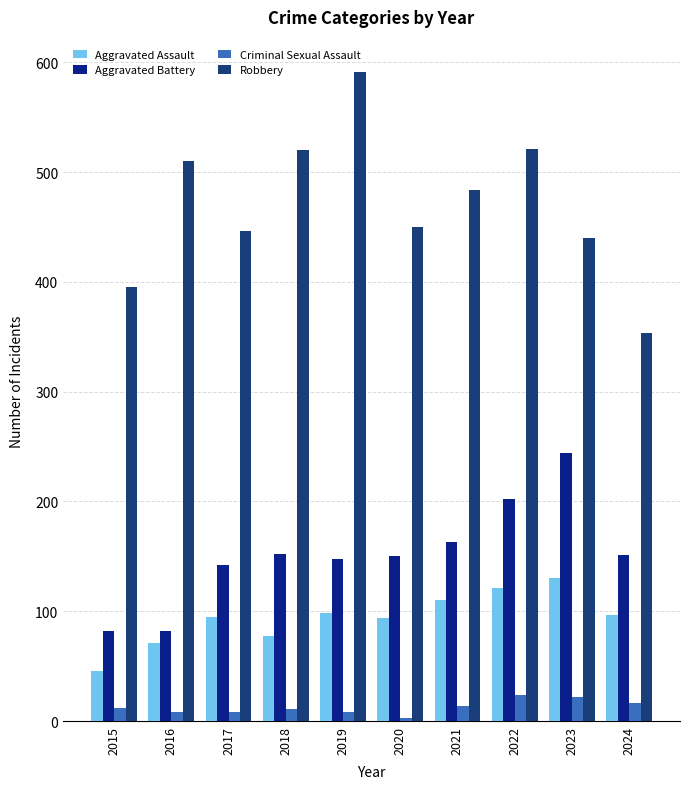

At how many categories does at least one series exceed 512?

3